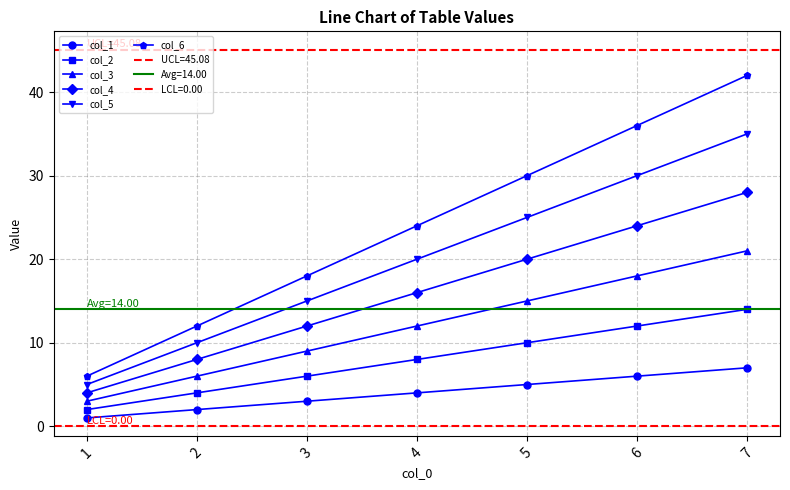

True or false: col_4 and col_2 intersect in this chart.

False